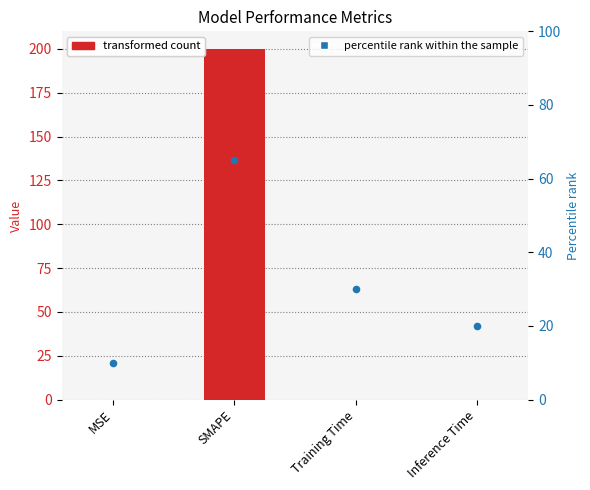

At how many categories does at least one series exceed 175?

1